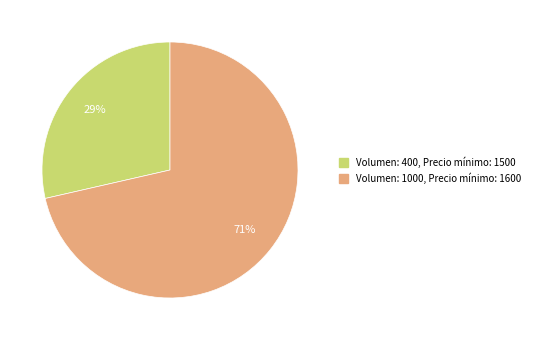

To the nearest percent, what is the average slice percentage?

50%